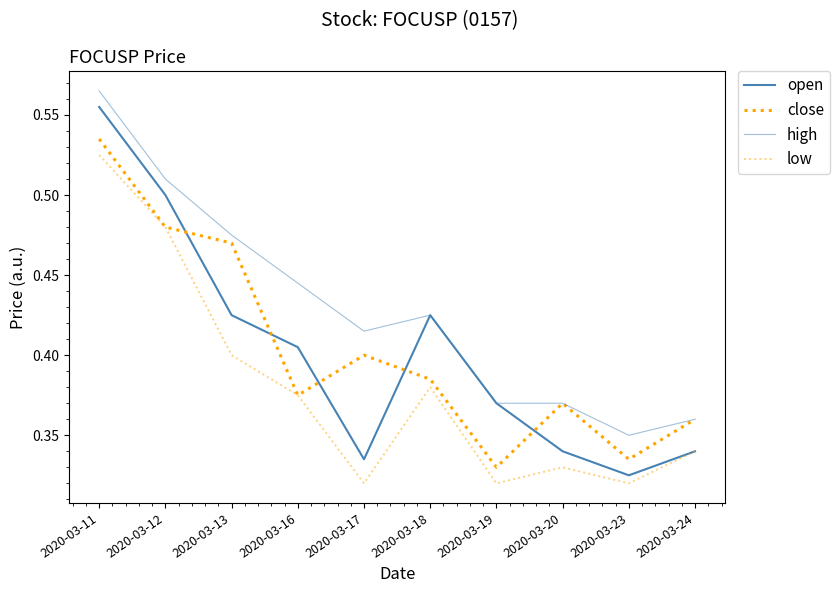

True or false: low and close cross at least once.

False